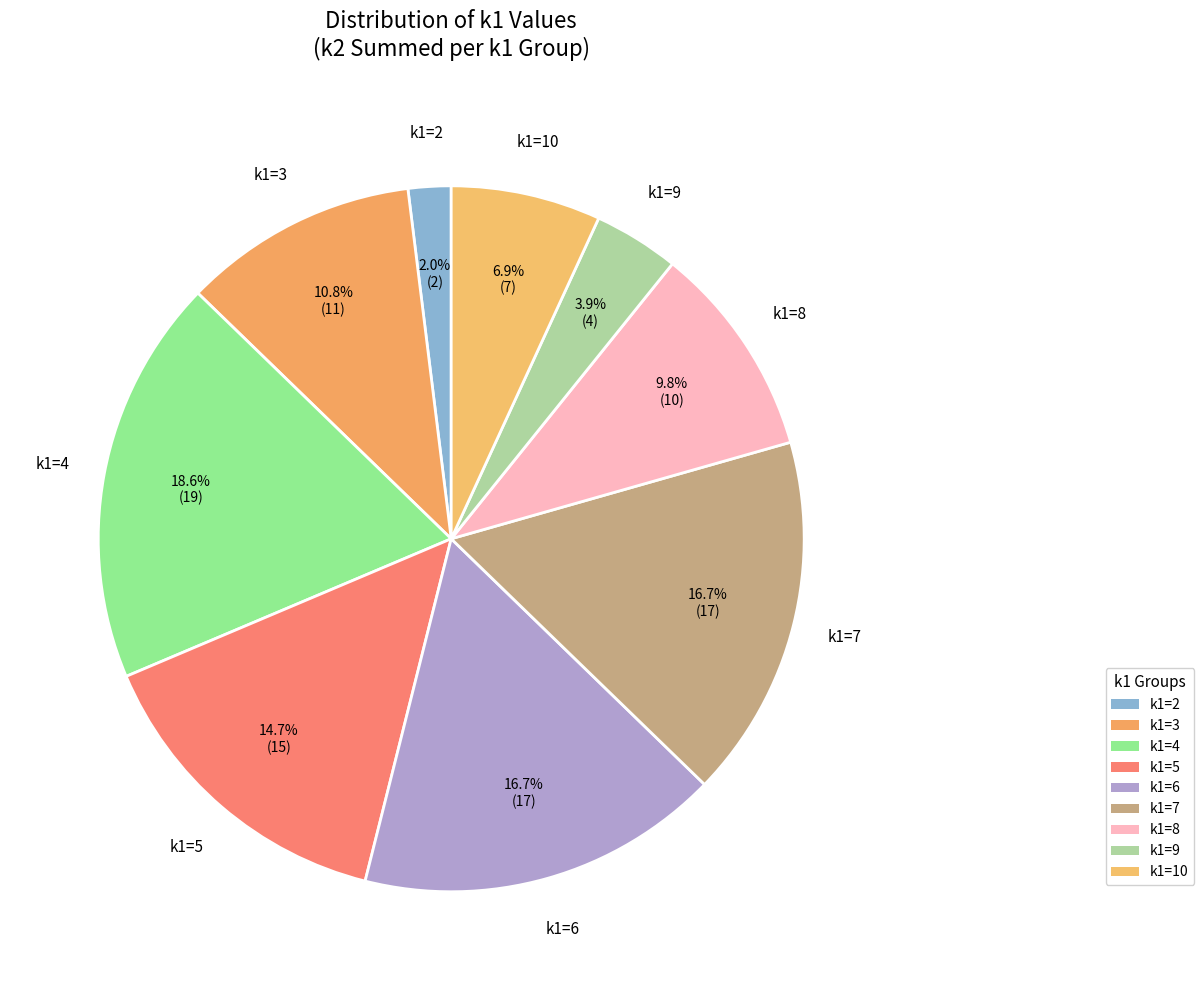

Is the sum of k1=9 and k1=7 greater than half?

No